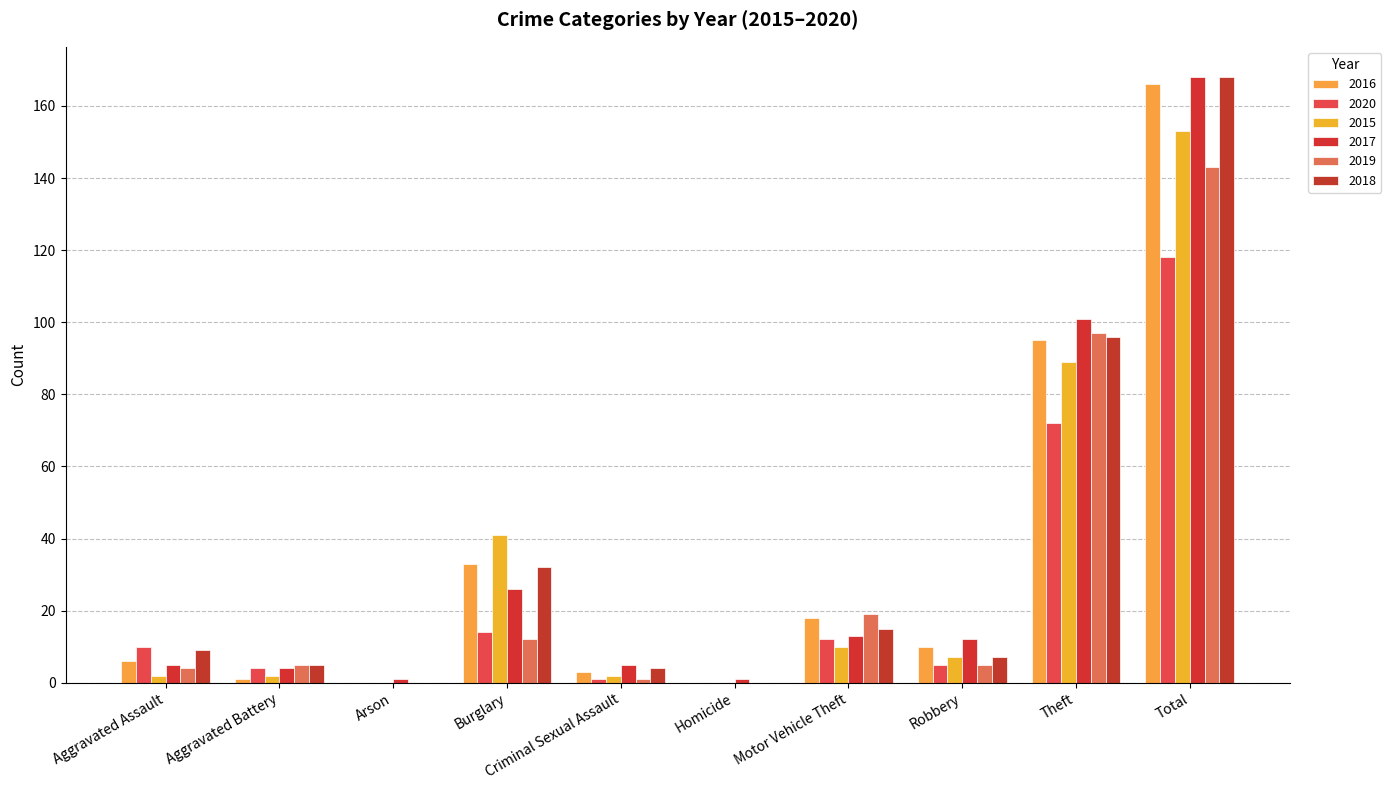

Which category has the lowest value in the 2016 series?

Arson